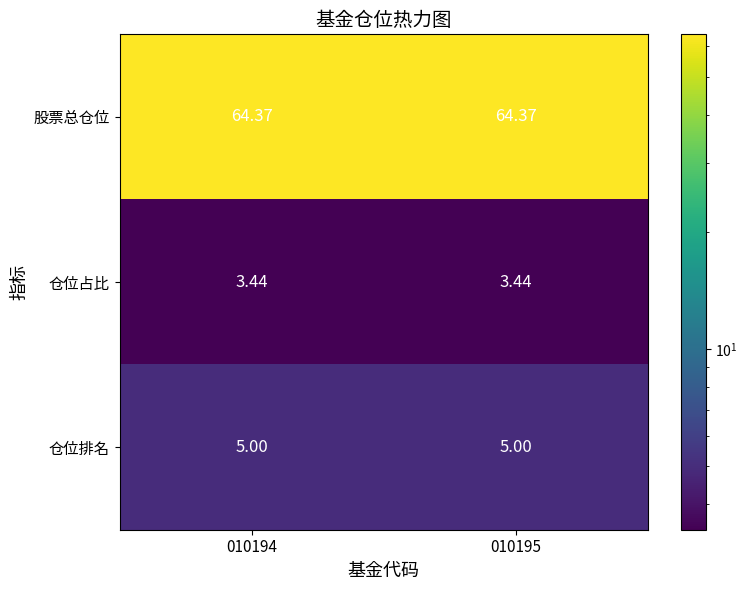

What is the spread (max minus min) of values at 010195?

60.9